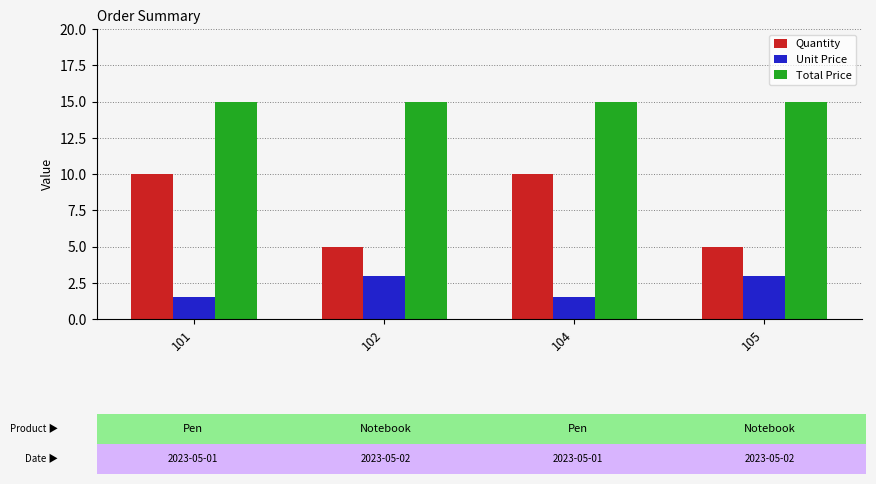

What is the smallest value displayed?

1.5